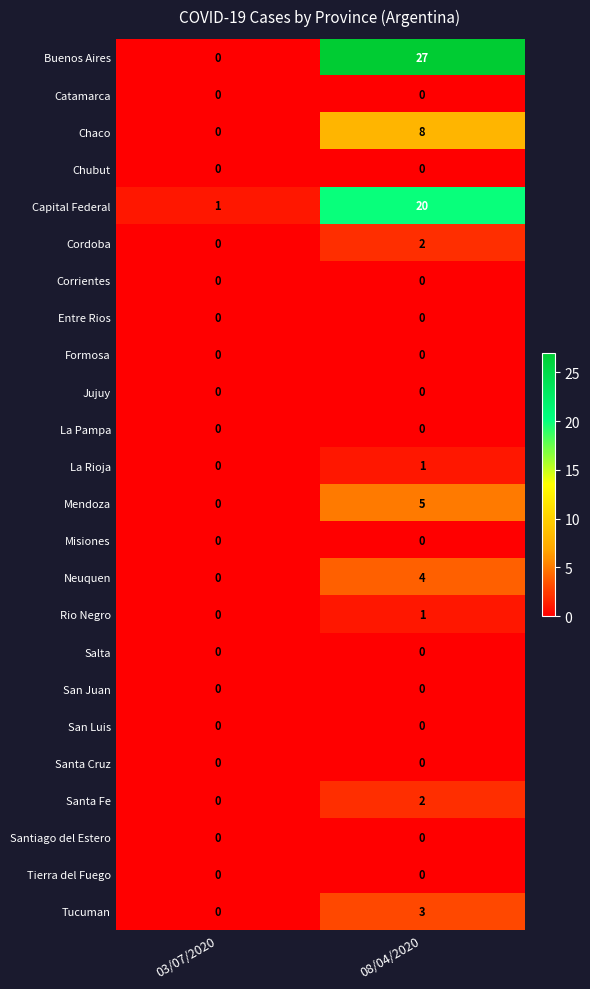

What is the sum of all Neuquen values?

4